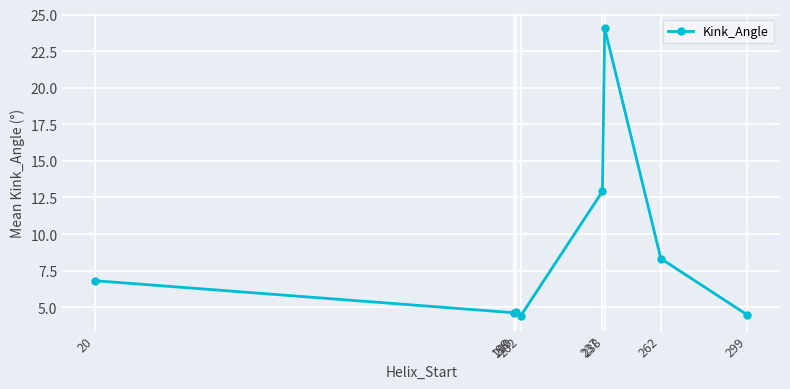

How many data points does each series have?

8